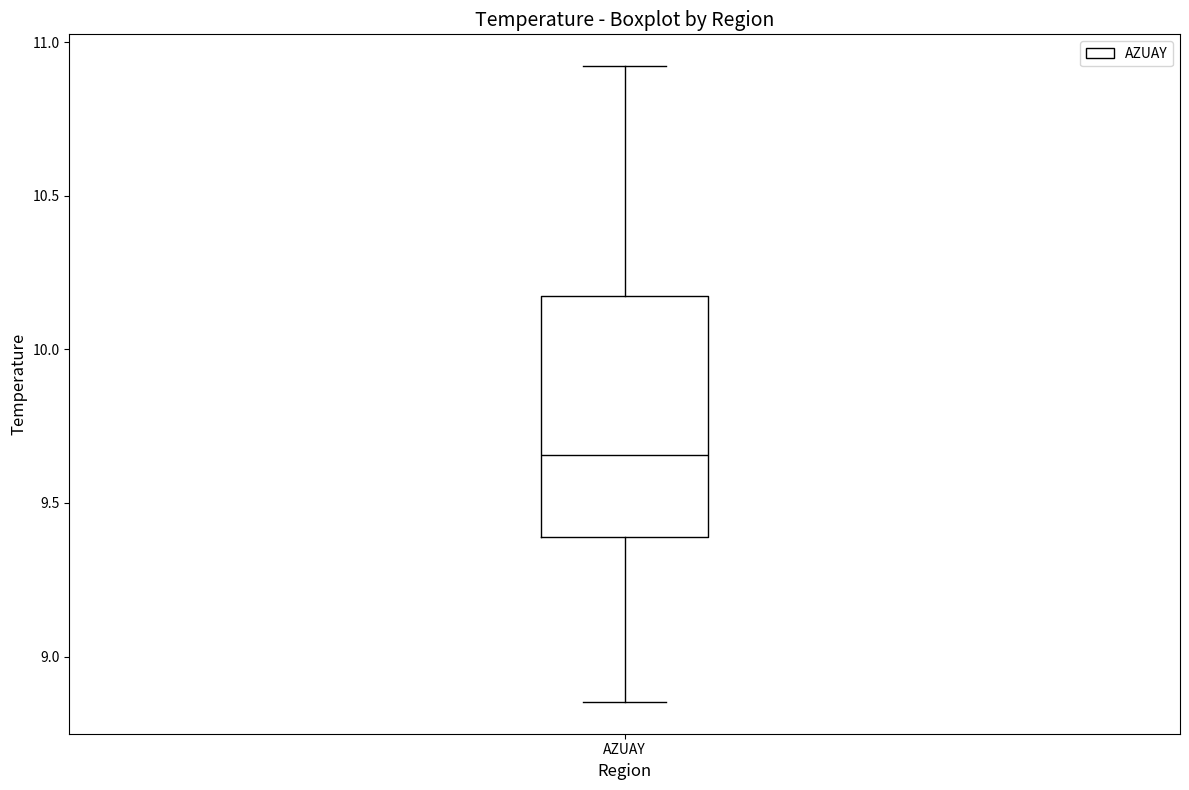

Read this box plot against the y-axis: the position of the median line, the range covered by the box, and the ends of both whiskers. The values are not printed on the chart, so give them approximately, as read against the axis.

median 9.65, box 9.40 to 10.15, whiskers 8.85 to 10.90